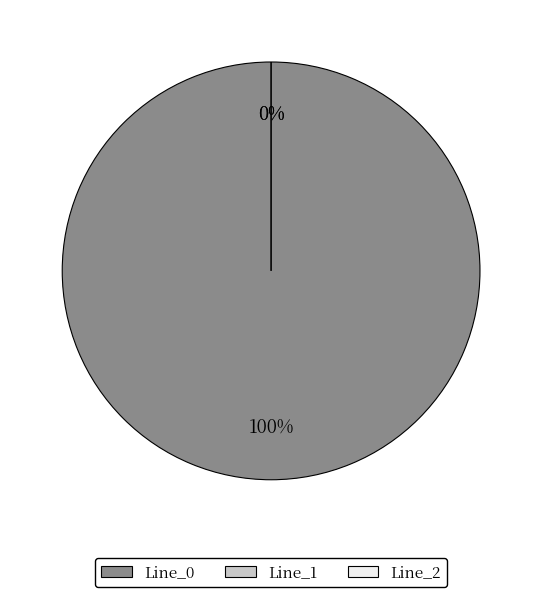

To the nearest percent, what is the difference between the Line_0 and Line_2 slice percentages?

100%